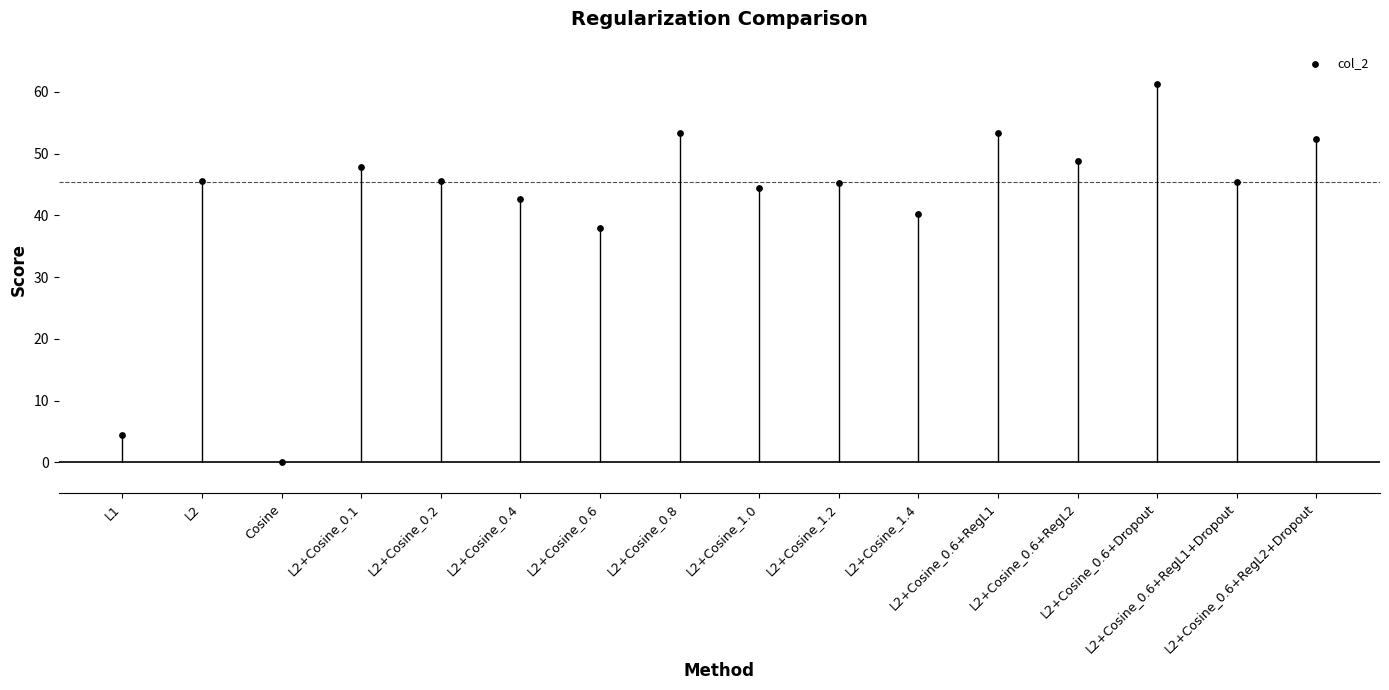

Between L2+Cosine_1.0 and L2, which is larger?

L2